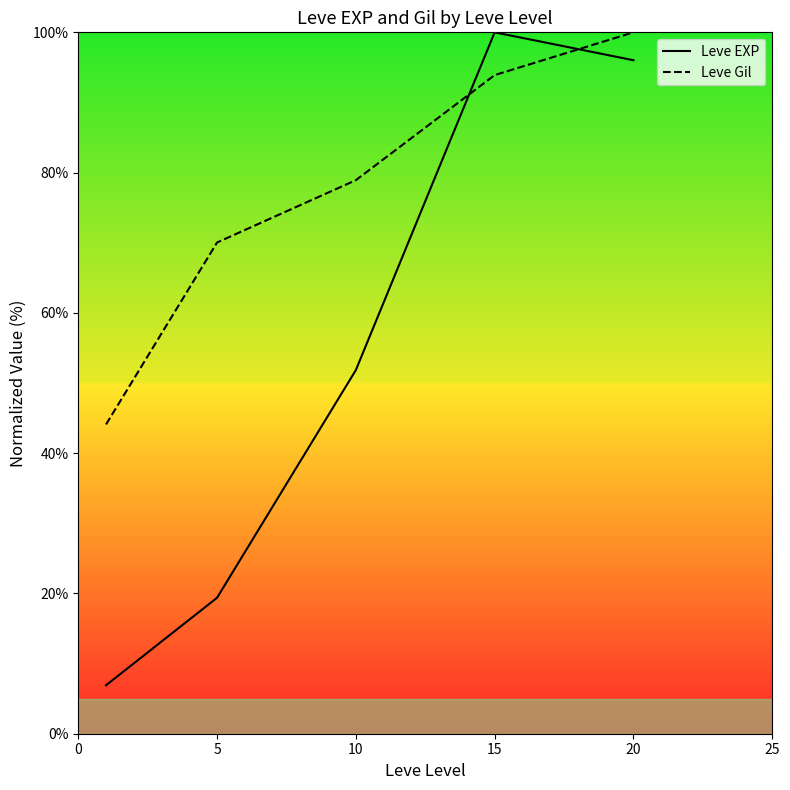

True or false: Leve EXP has a value of 88.5 at 10.

False